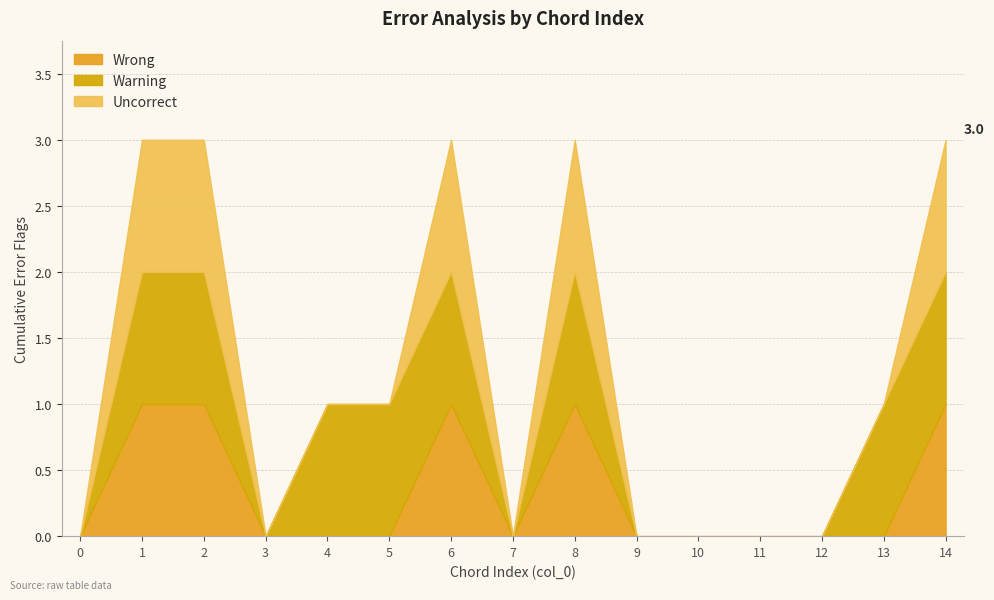

How many data points in Uncorrect are above 0?

5